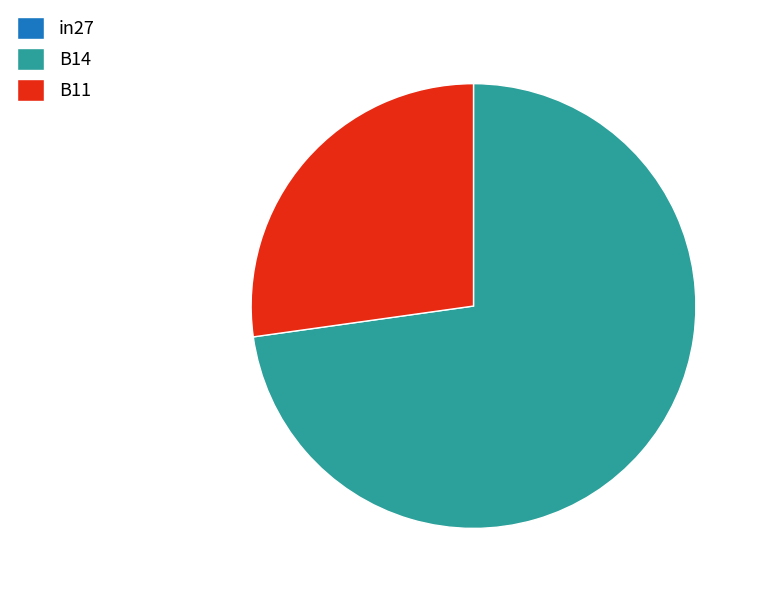

Which slice is the largest?

B14